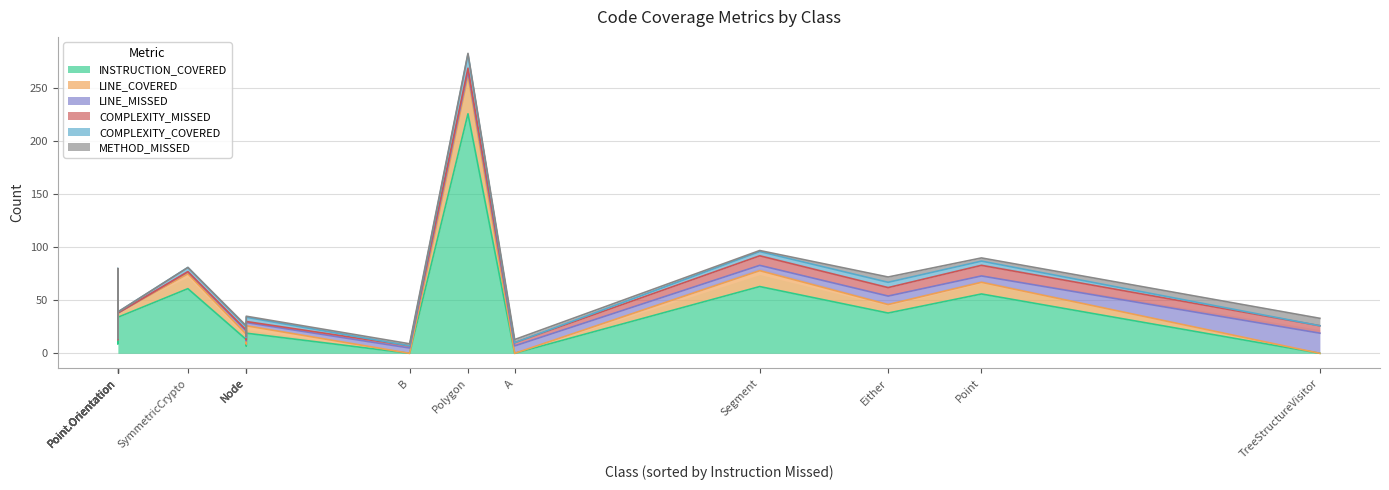

Which category has the highest value across all series?

Polygon